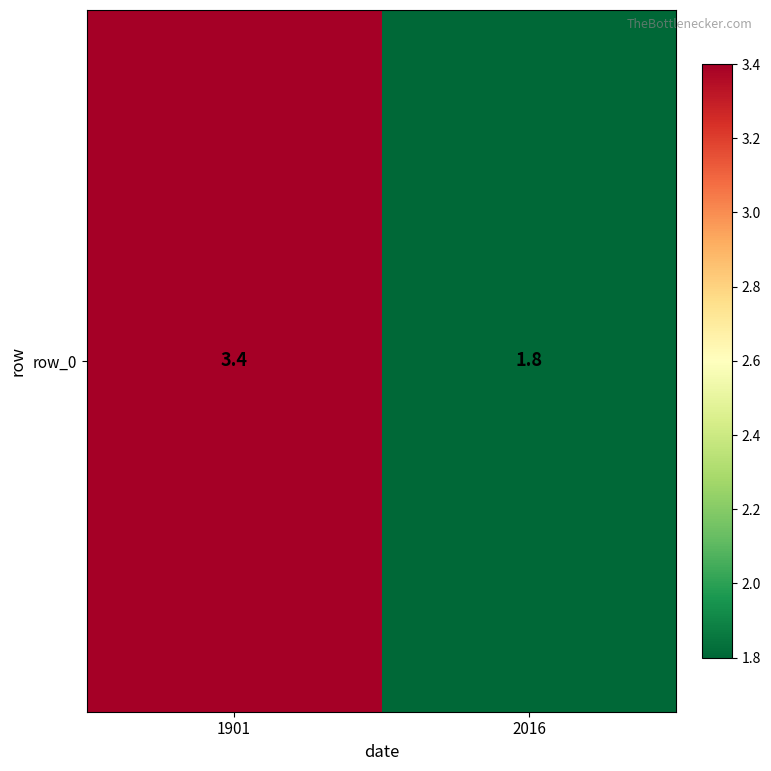

What is the average value?

2.6